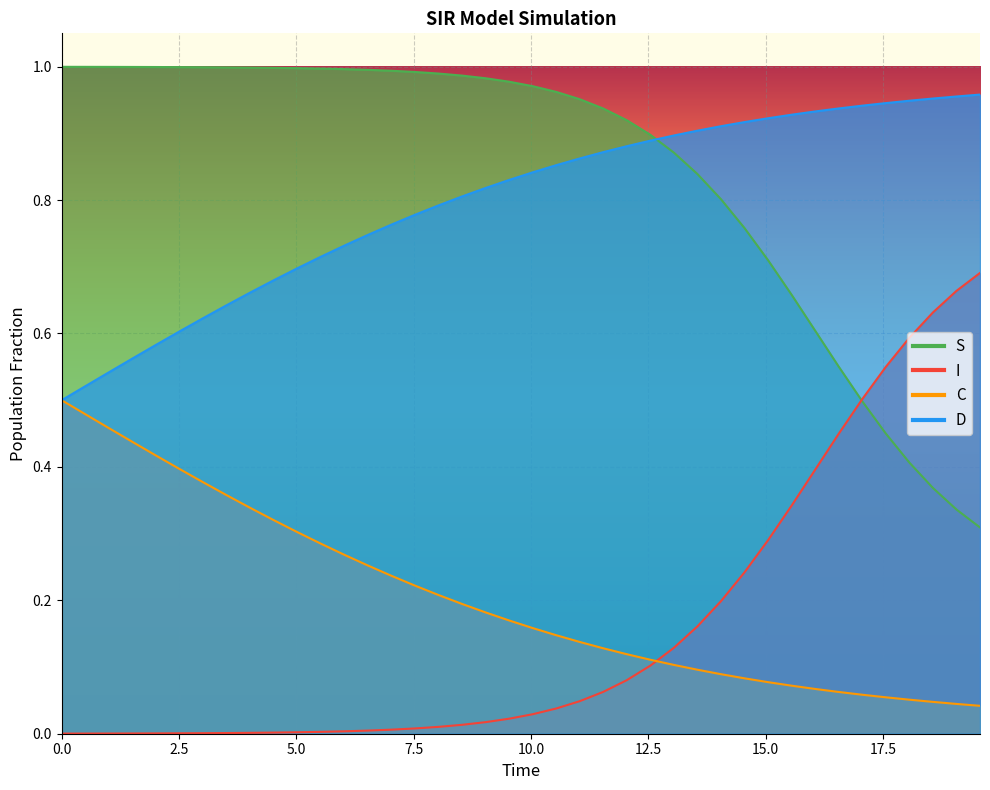

What is the label of the 3rd point from the left?

5.0